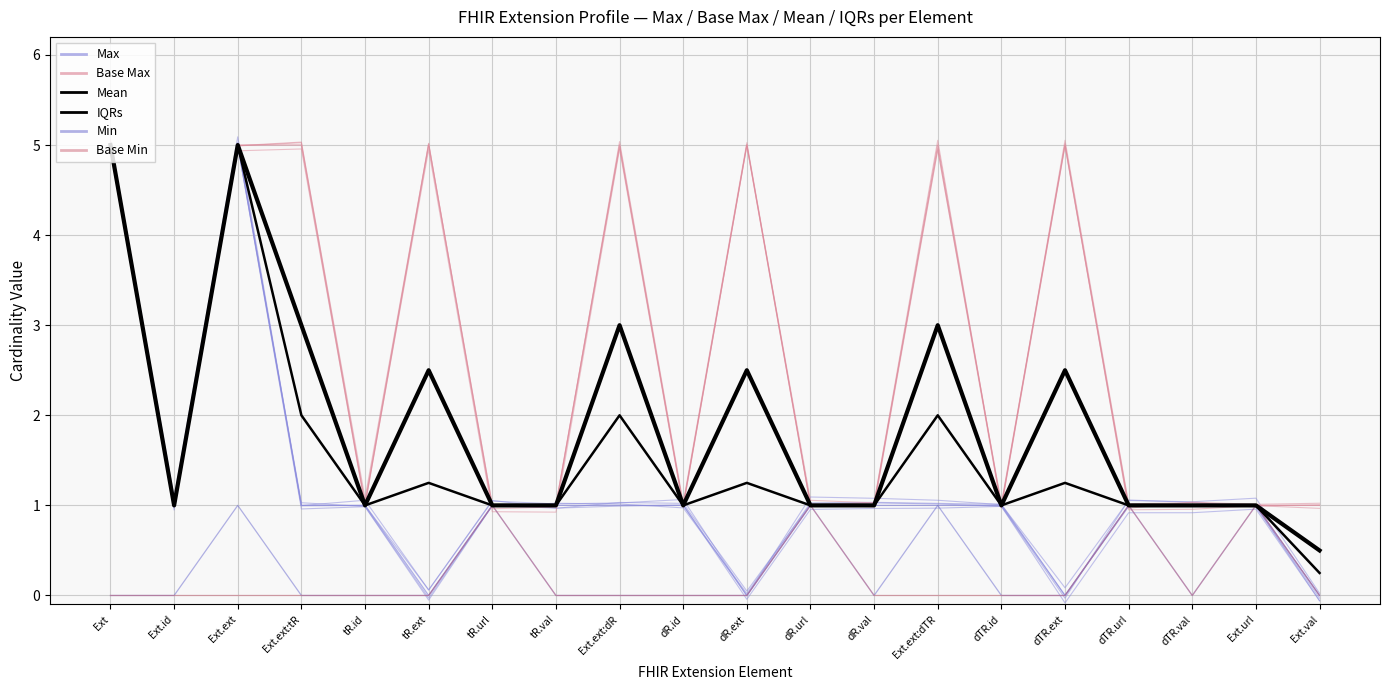

Which label corresponds to the largest value in the chart?

Ext